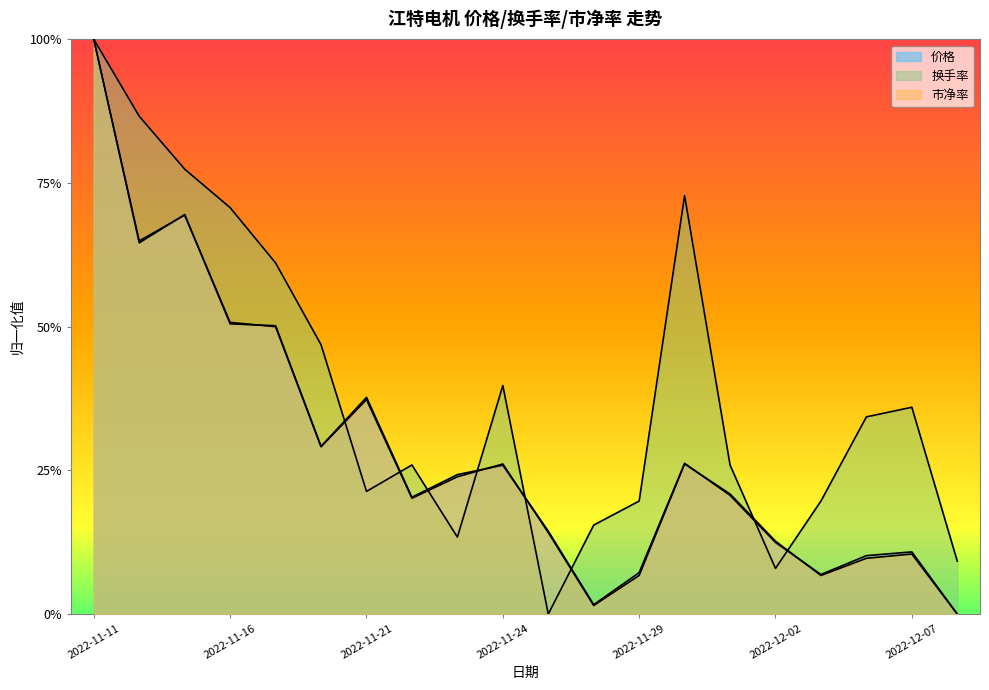

Rank the categories by 换手率 value from lowest to highest.

2022-11-25, 2022-12-02, 2022-12-08, 2022-11-23, 2022-11-28, 2022-11-29, 2022-12-05, 2022-11-21, 2022-11-22, 2022-12-01, 2022-12-06, 2022-12-07, 2022-11-24, 2022-11-18, 2022-11-17, 2022-11-16, 2022-11-30, 2022-11-15, 2022-11-14, 2022-11-11